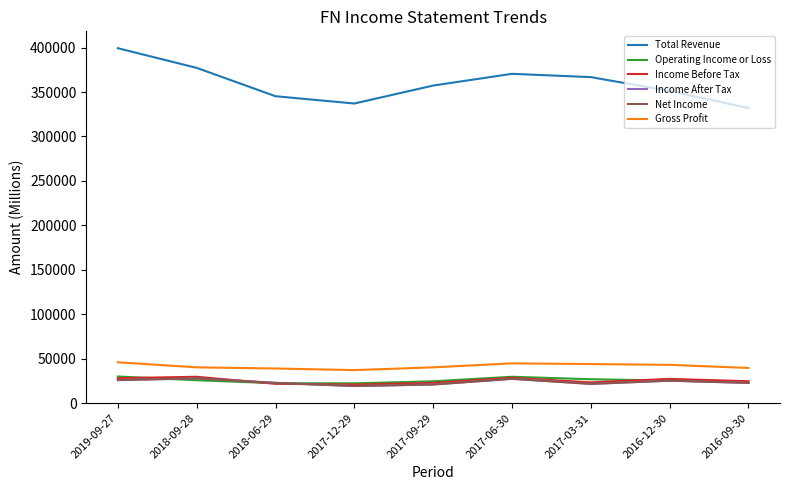

What is the approximate value of Operating Income or Loss at 2017-03-31, to the nearest 100?

26900